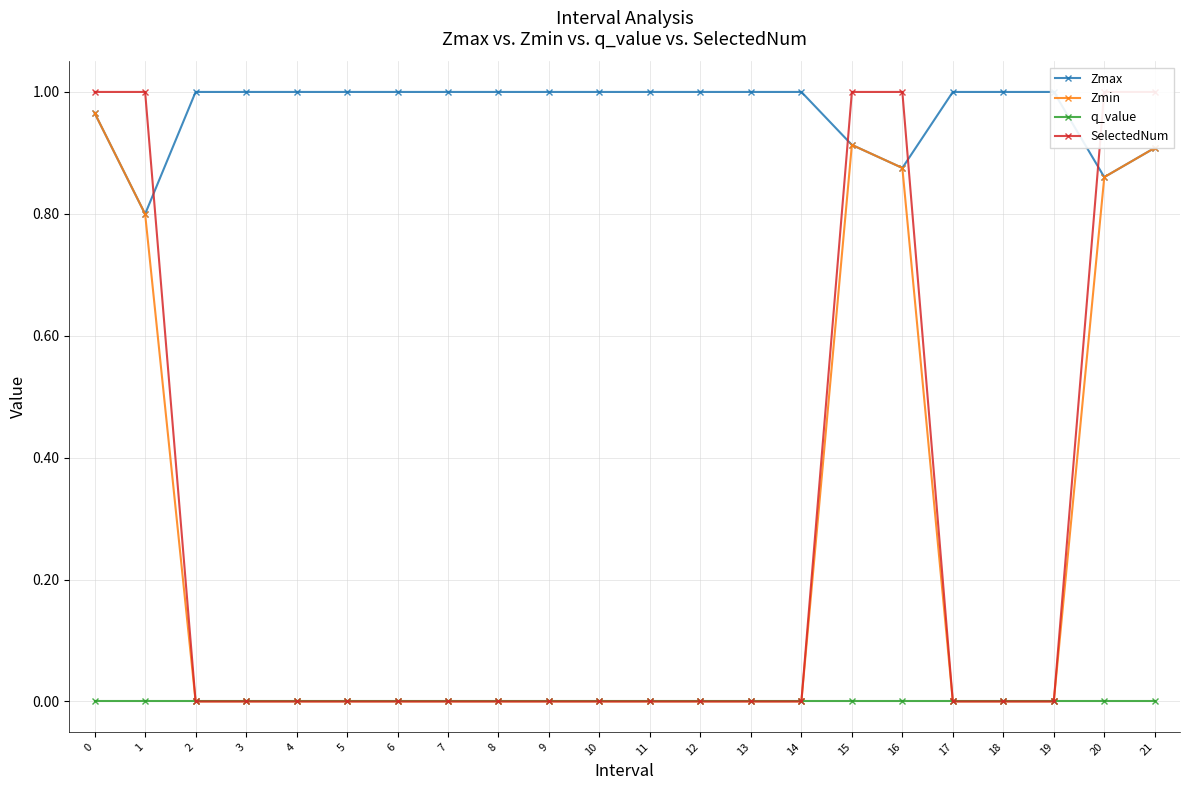

Is it true that Zmin equals 1.4 at 16?

False